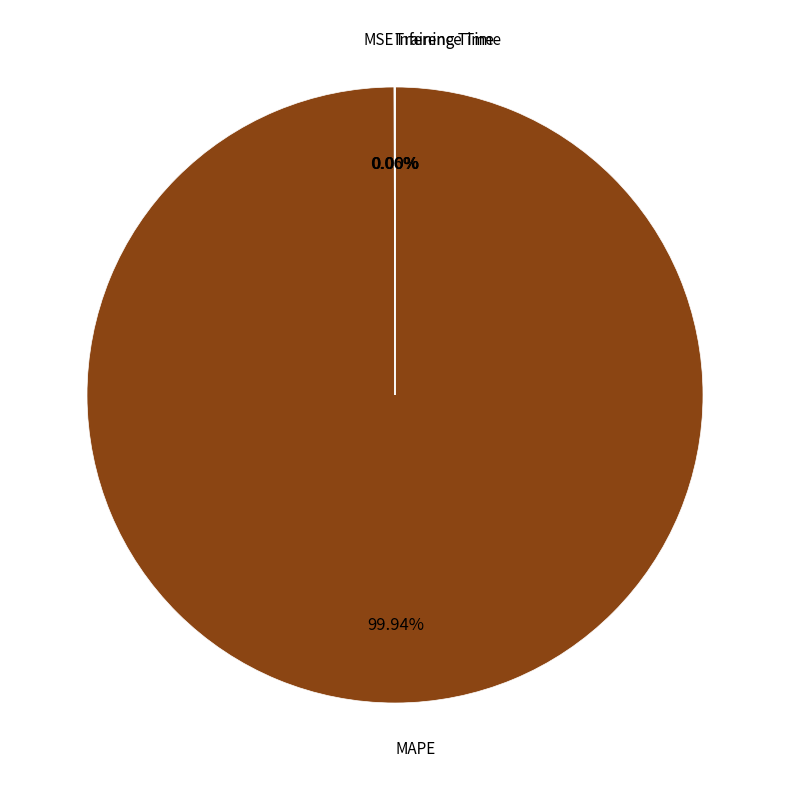

Which category has the biggest portion of the pie?

MAPE